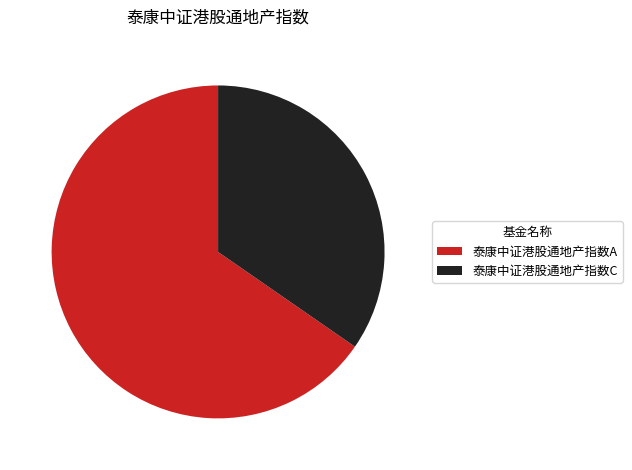

Rank the categories by value from lowest to highest.

泰康中证港股通地产指数C, 泰康中证港股通地产指数A